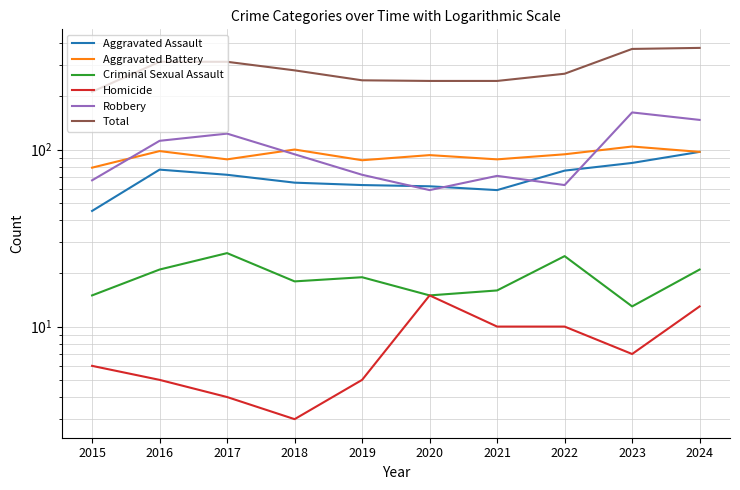

Which series has the largest total across all categories?

Total